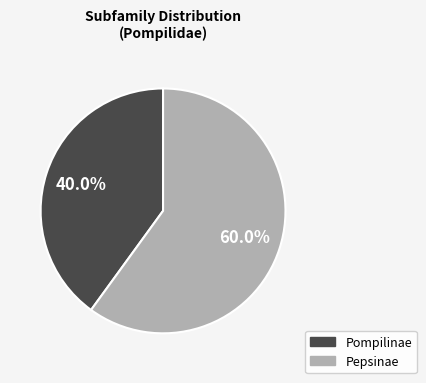

To the nearest percent, what is the difference between the Pompilinae and Pepsinae slice percentages?

20%